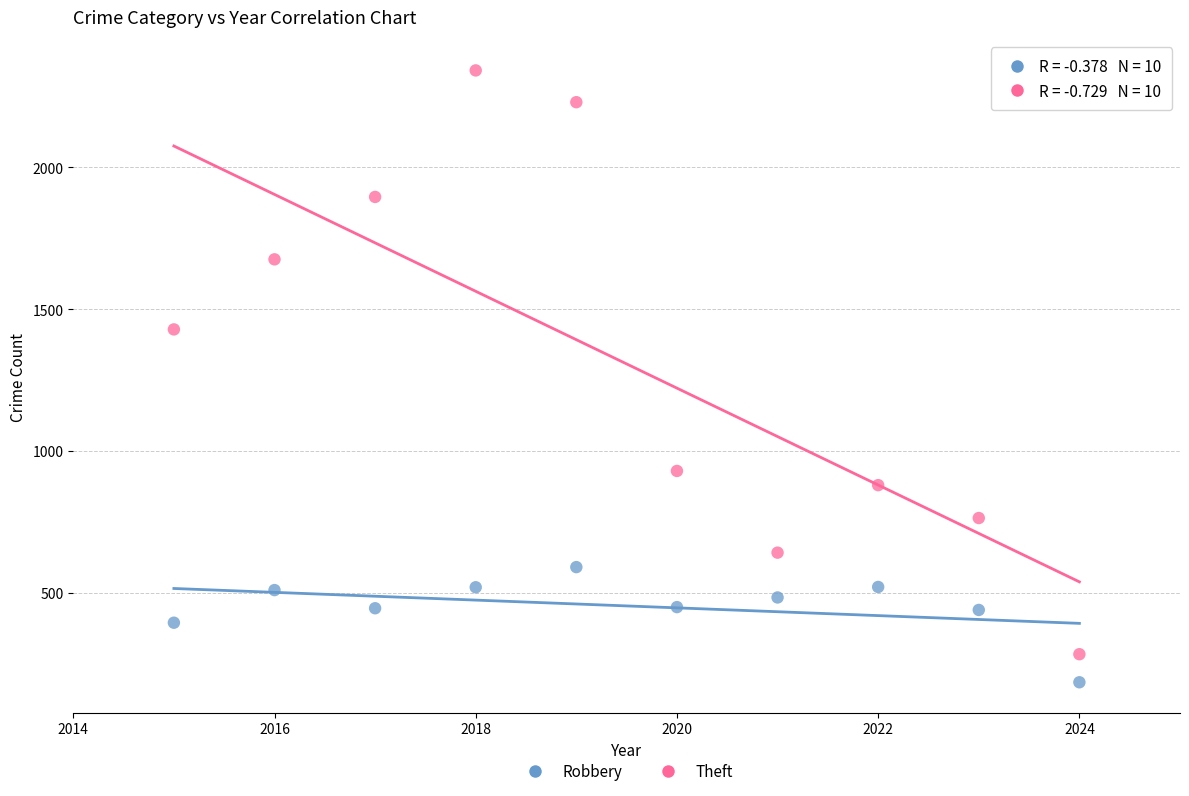

Which series has the largest Y range (max minus min)?

Theft